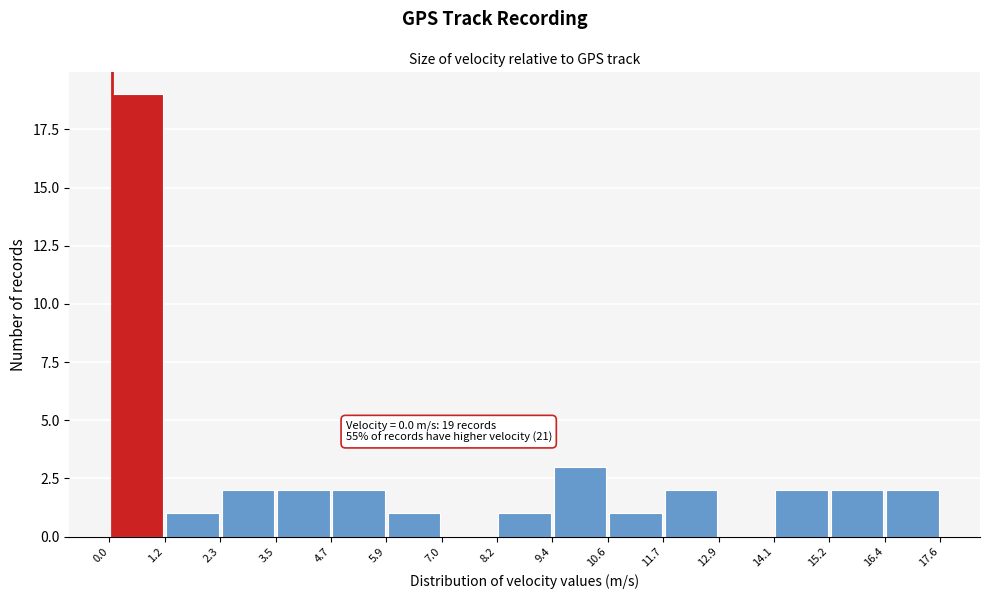

Over which range of the x-axis is the bar tallest?

0.0 to 1.2